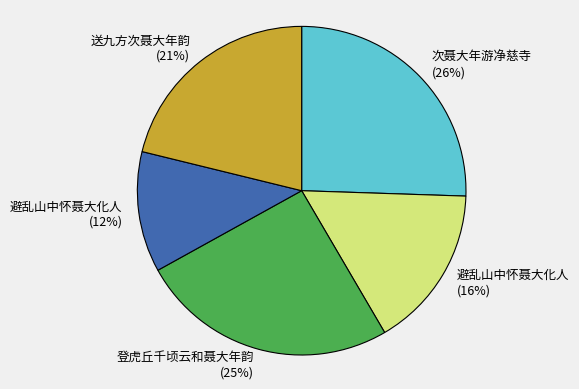

To the nearest percent, what is the difference between the largest and smallest slice percentages?

14%